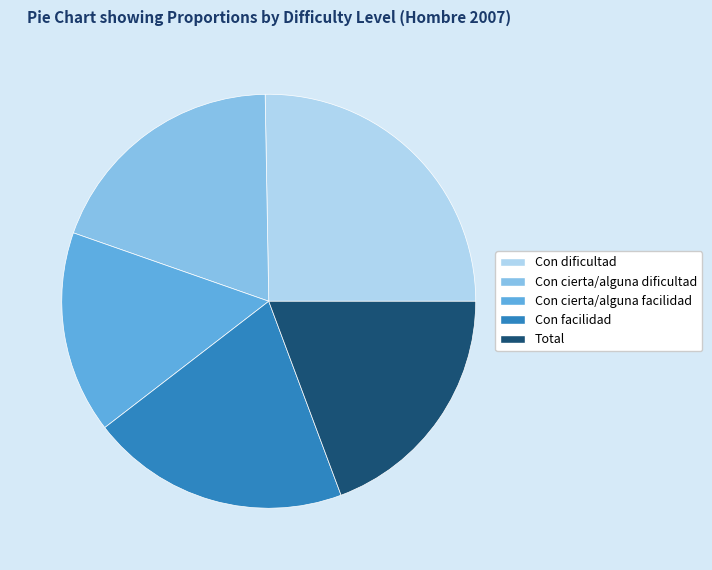

Does Con dificultad account for over 50% of the chart?

No